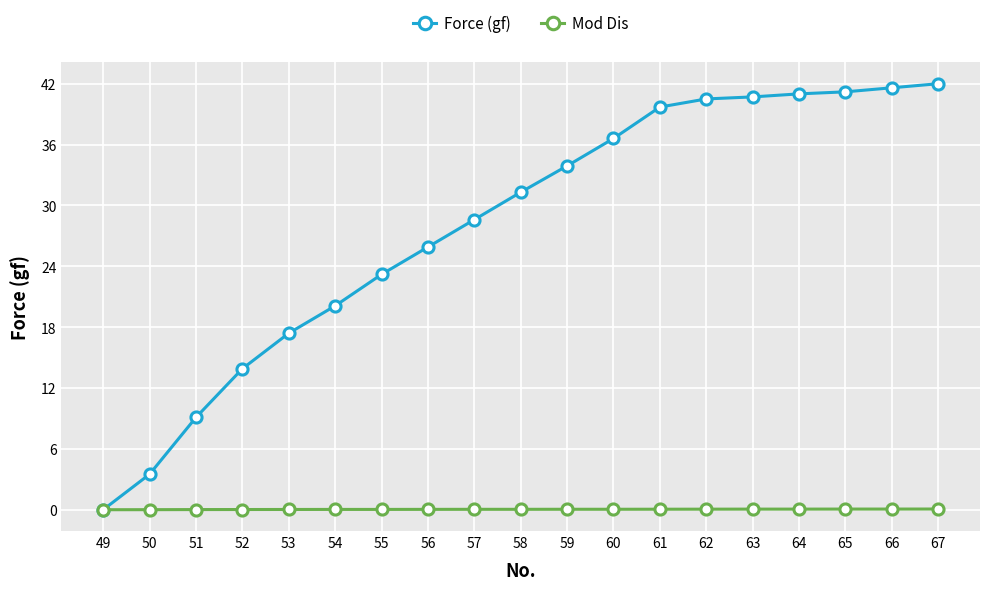

What is the average value of the Force (gf) series?

27.9